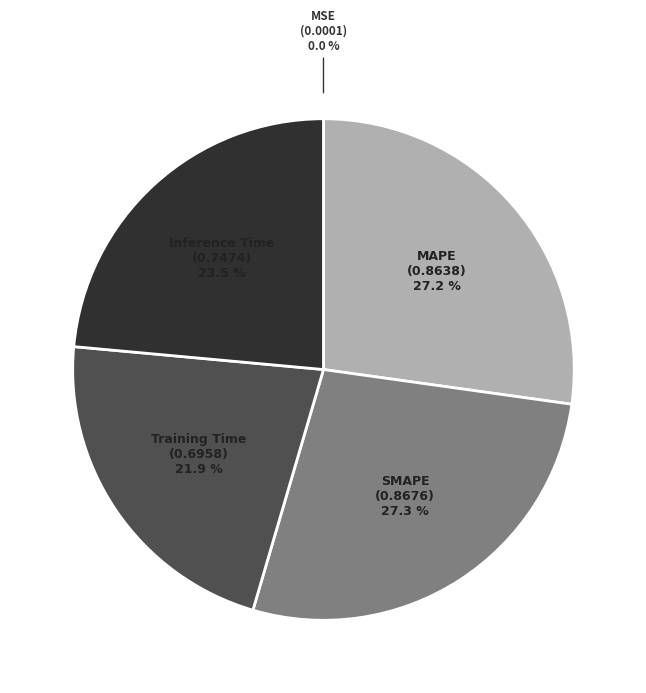

Combined, do MAPE and Inference Time account for over 50%?

Yes